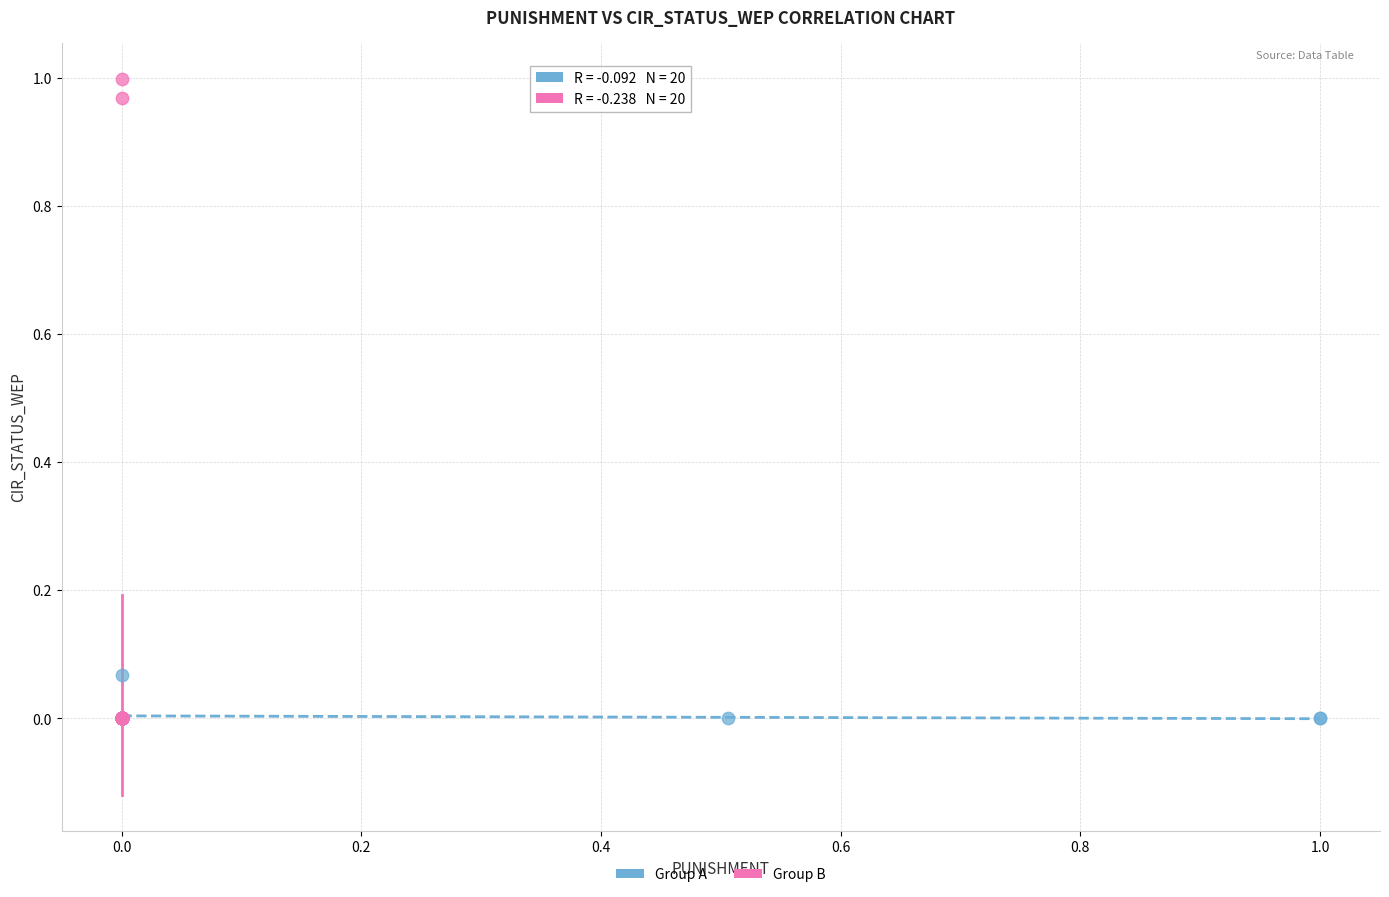

Which series has the widest spread of Y values?

Group B